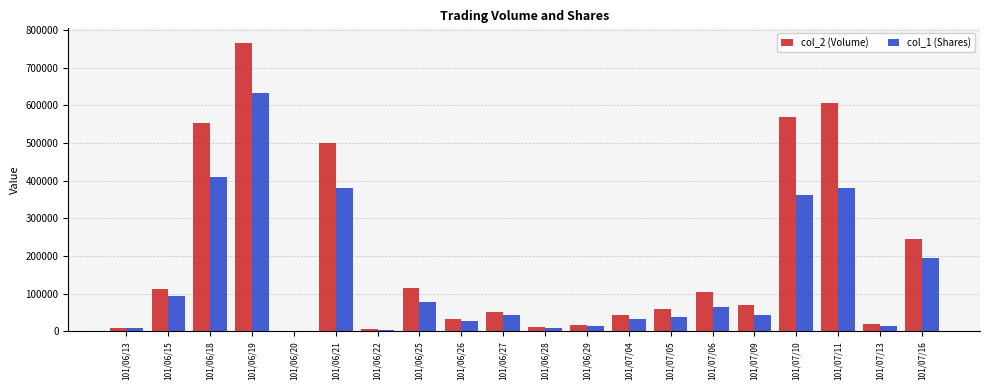

What is the approximate value of col_2 (Volume) at 101/07/16, to the nearest 100?

244400